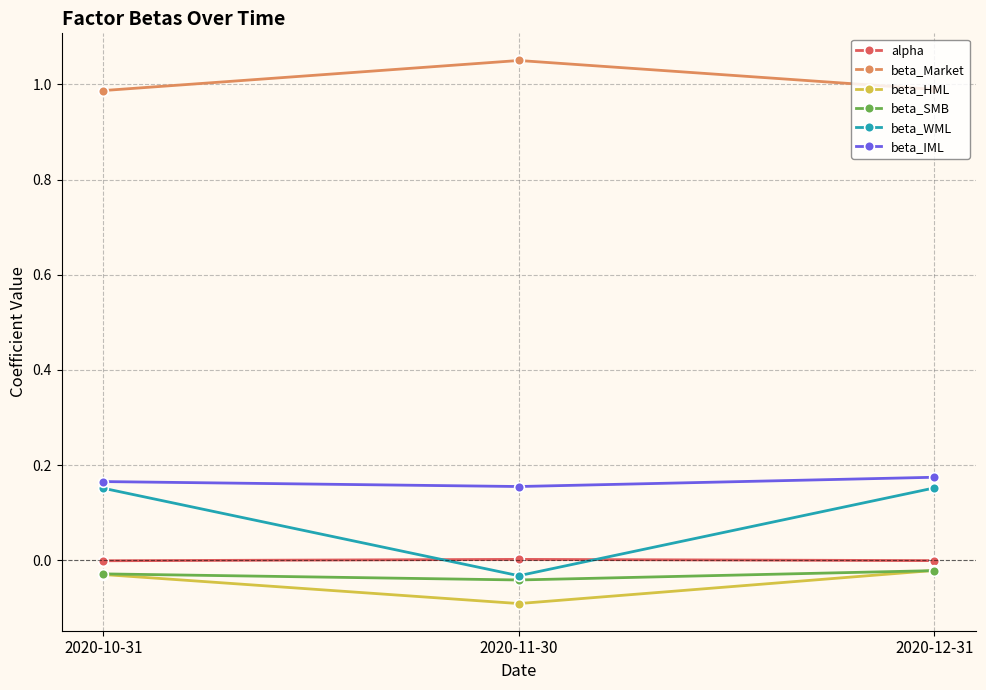

Which series has the largest range (max minus min)?

beta_WML